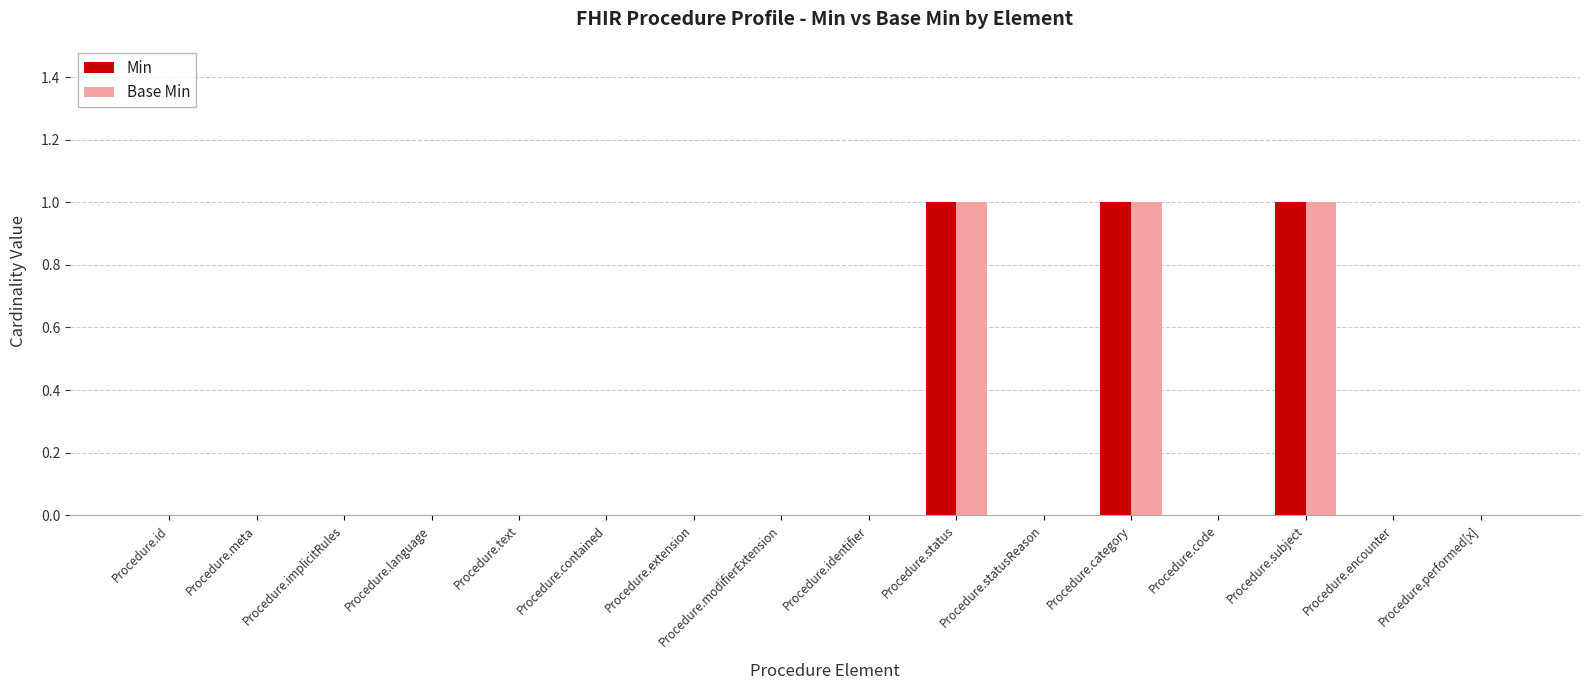

Is it true that Base Min equals 0 at Procedure.language?

True